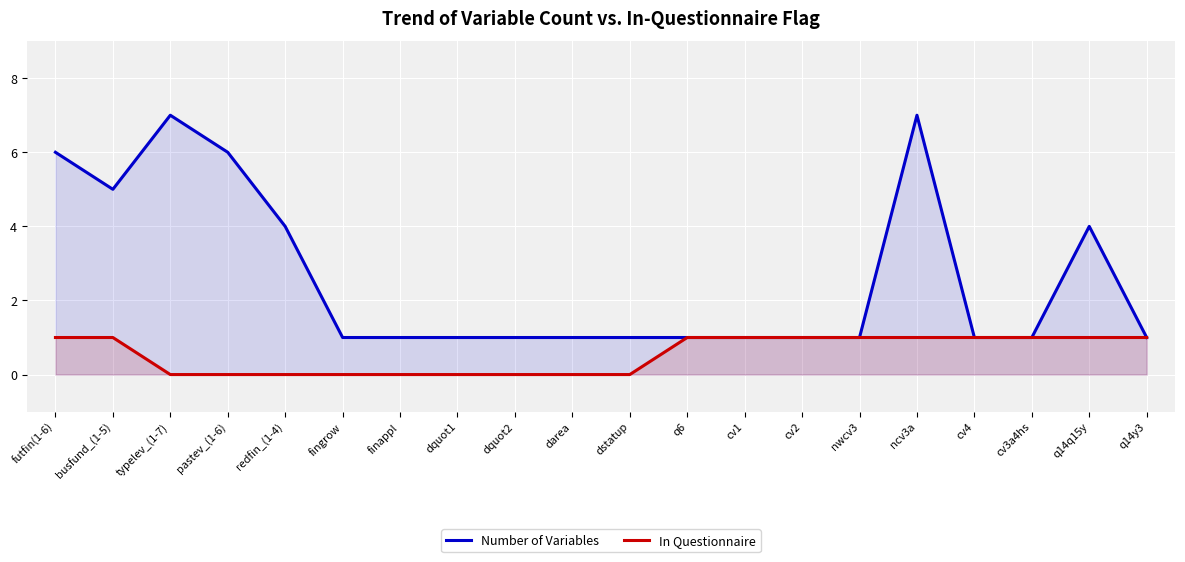

What is the difference between the second highest and minimum values in the In Questionnaire series?

1